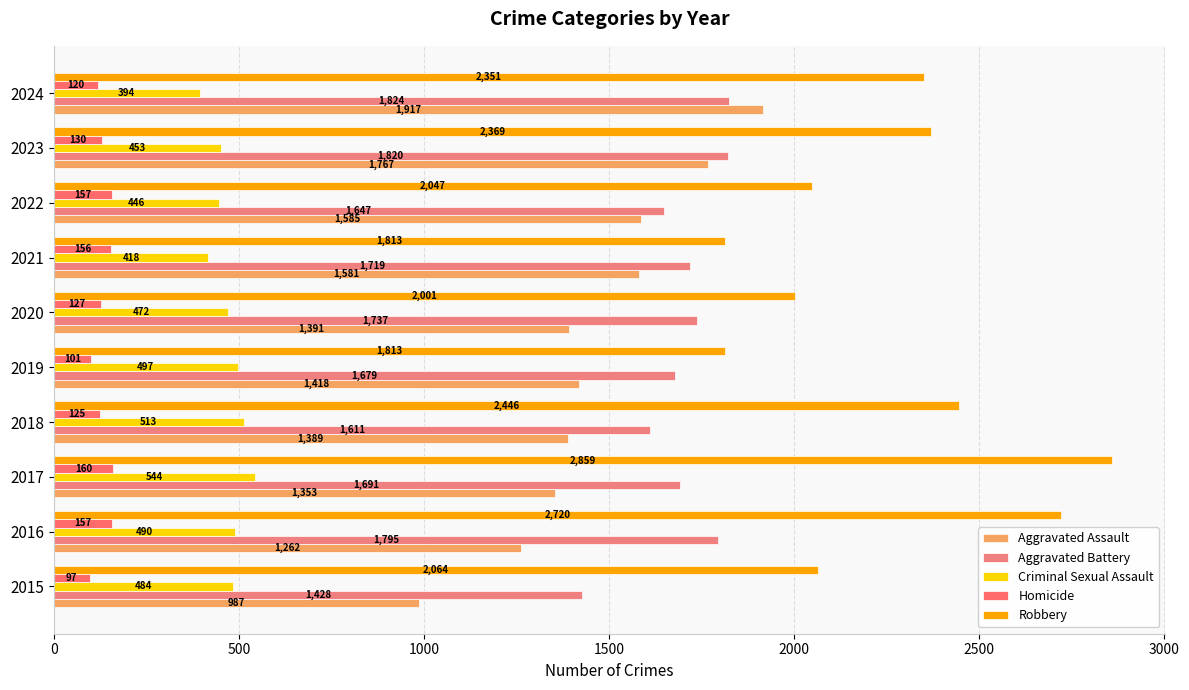

How many data points in Criminal Sexual Assault are less than 484?

5